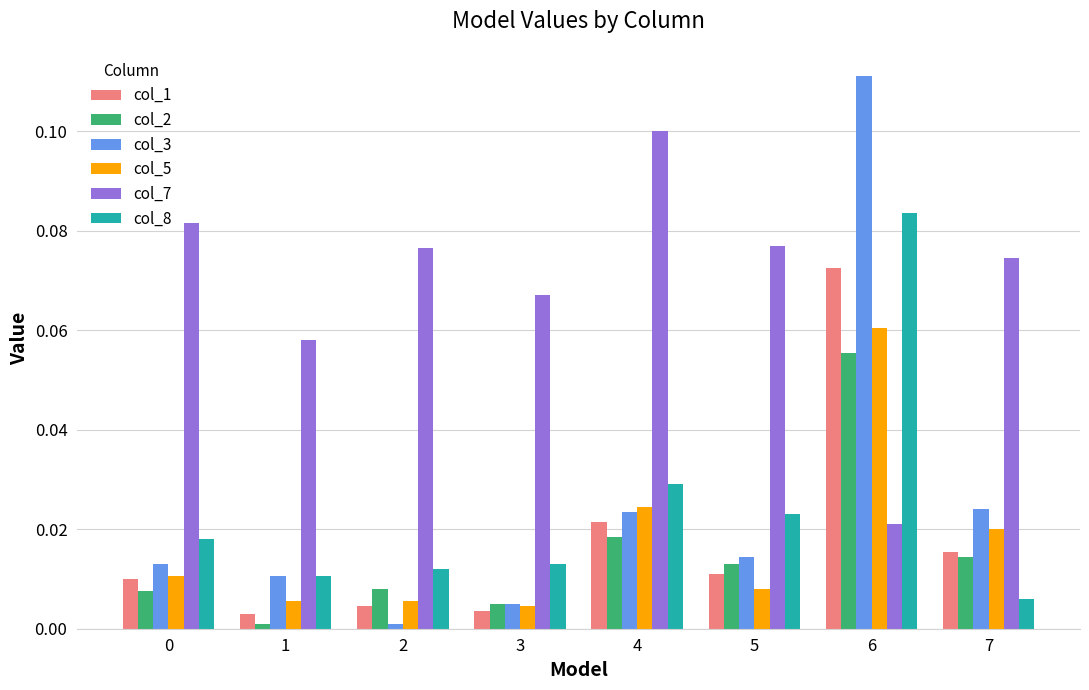

At 2, list the series in order from smallest to largest.

col_3, col_1, col_5, col_2, col_8, col_7